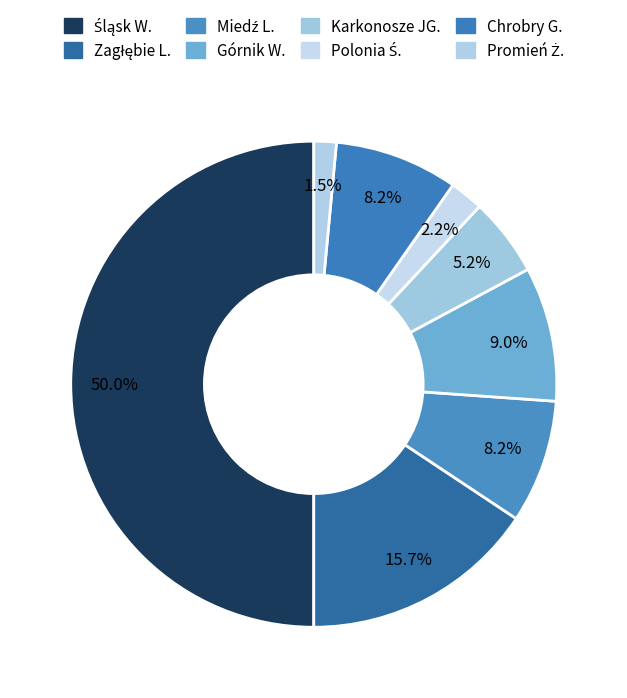

The Chrobry G. slice represents 8% of the pie. True or false?

True